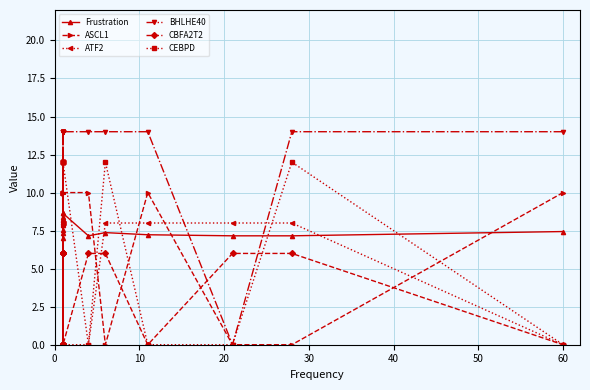

True or false: BHLHE40 has more than 0 points higher than both neighbors.

False